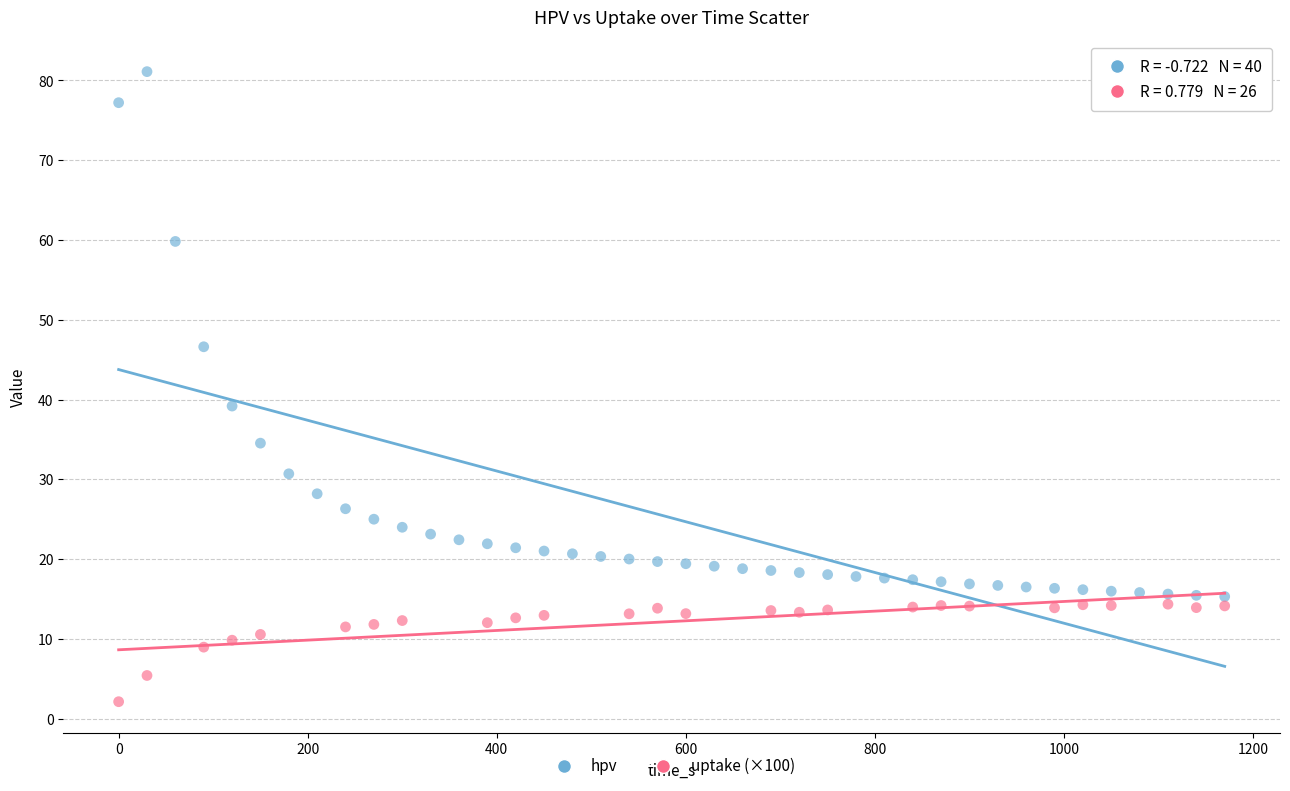

Which series reaches the maximum Y coordinate?

hpv